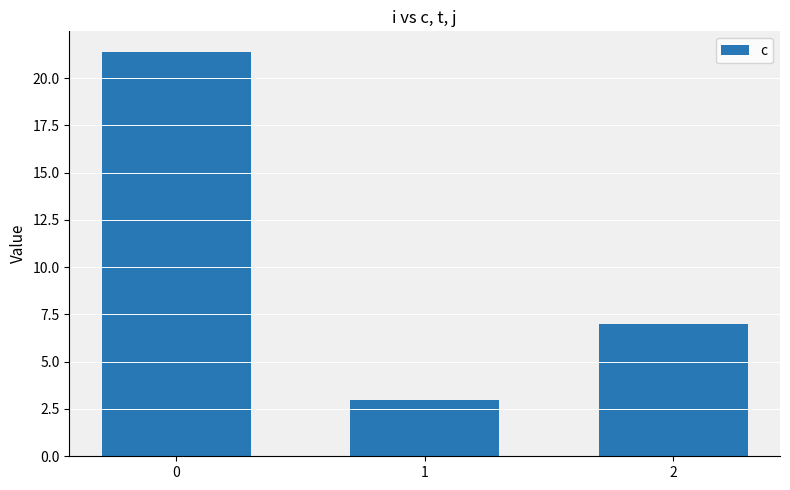

Does the chart contain stacked bars?

No